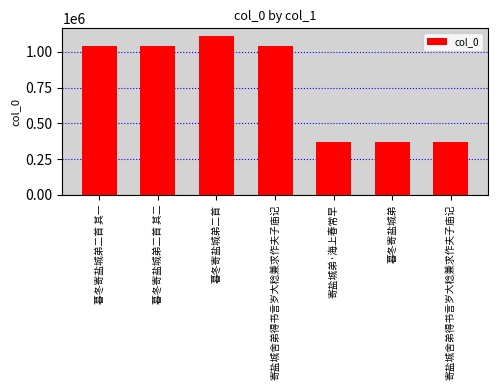

Count the number of categories in the chart.

7